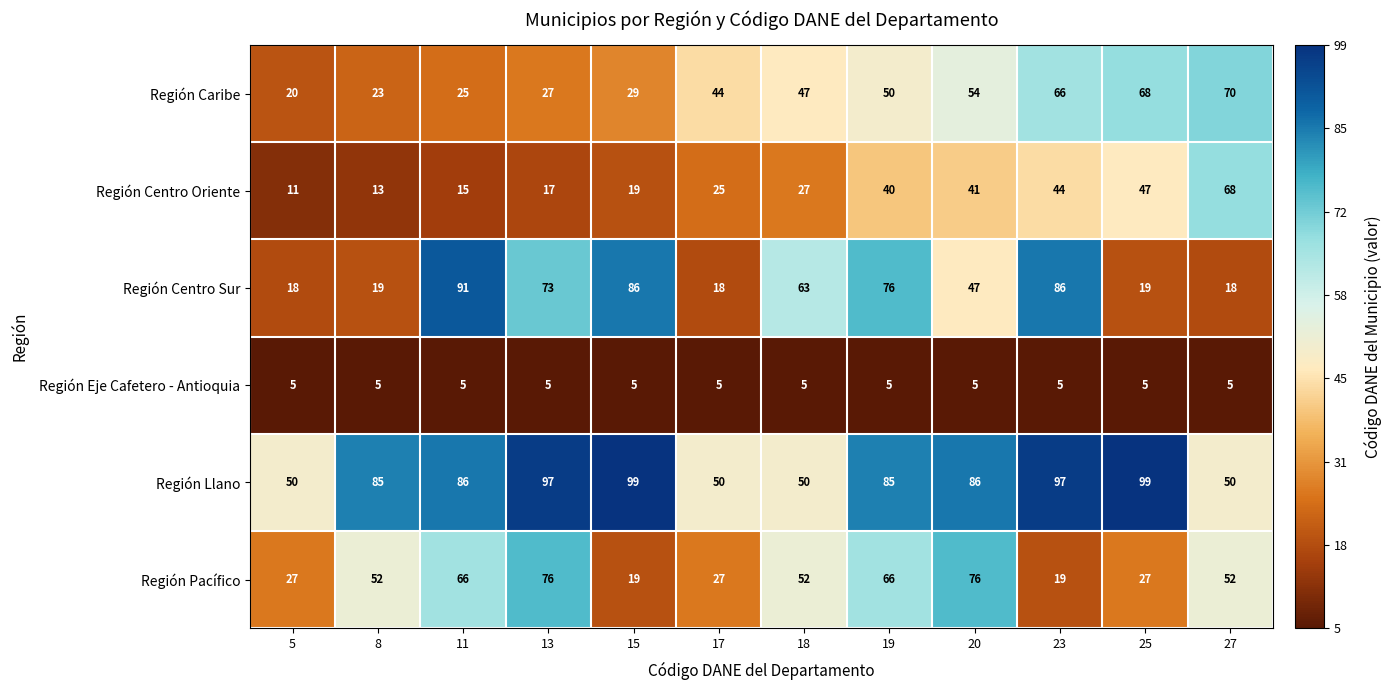

What is the minimum value for Región Llano?

50